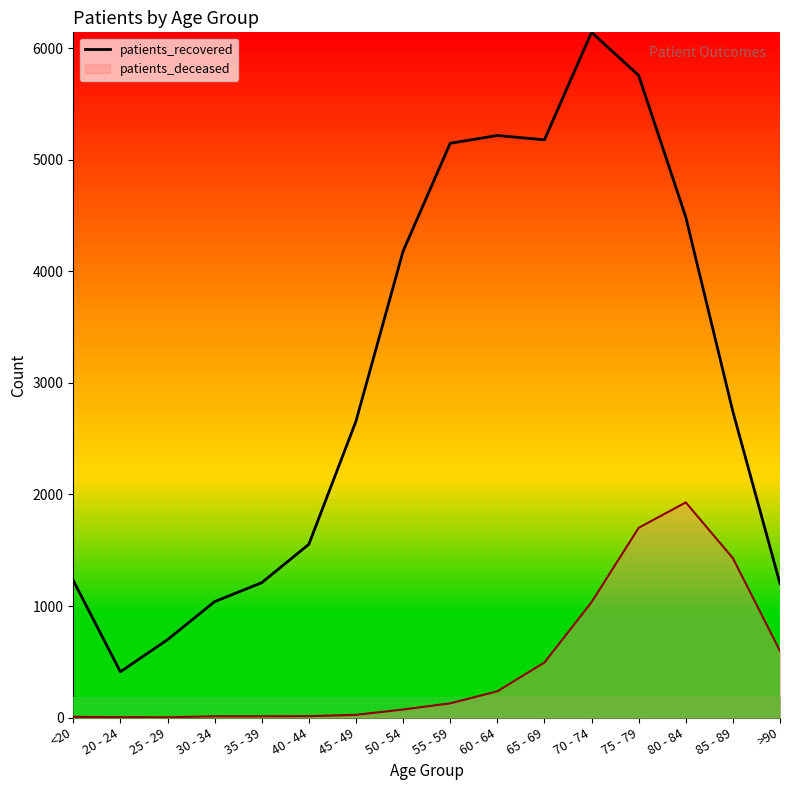

What is the greatest value displayed?

6144